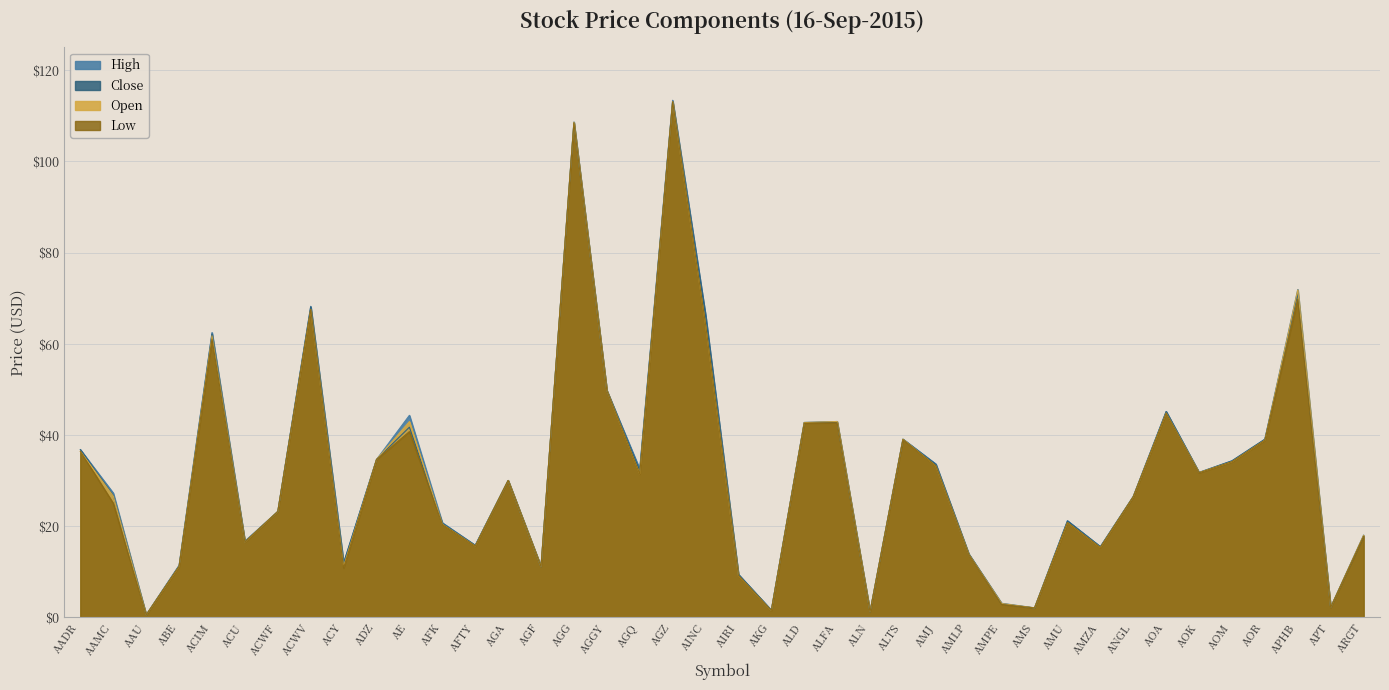

At which label does High reach its peak?

AGZ